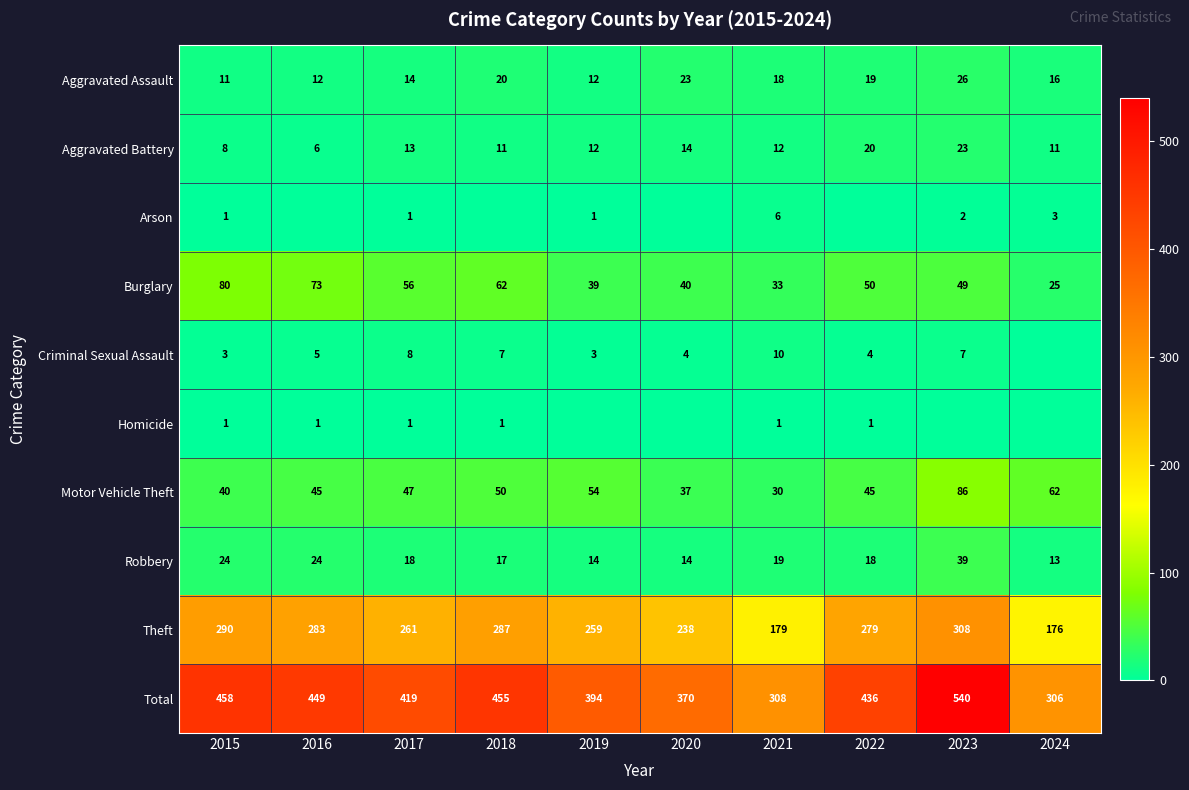

Which has a higher value, 2015 or 2022?

2022